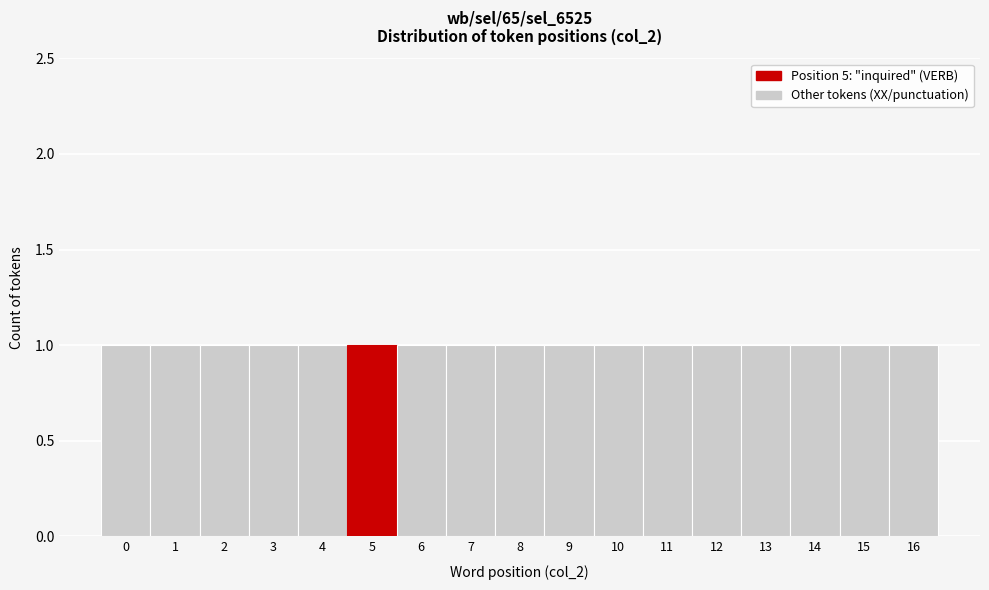

Reading left to right, list every bar in this chart as the range it spans on the x-axis followed by its height. The values are not printed on the chart, so give them approximately, as read against the axis.

-0.5 to 0.5: 1
0.5 to 1.5: 1
1.5 to 2.5: 1
2.5 to 3.5: 1
3.5 to 4.5: 1
4.5 to 5.5: 1
5.5 to 6.5: 1
6.5 to 7.5: 1
7.5 to 8.5: 1
8.5 to 9.5: 1
9.5 to 10.5: 1
10.5 to 11.5: 1
11.5 to 12.5: 1
12.5 to 13.5: 1
13.5 to 14.5: 1
14.5 to 15.5: 1
15.5 to 16.5: 1